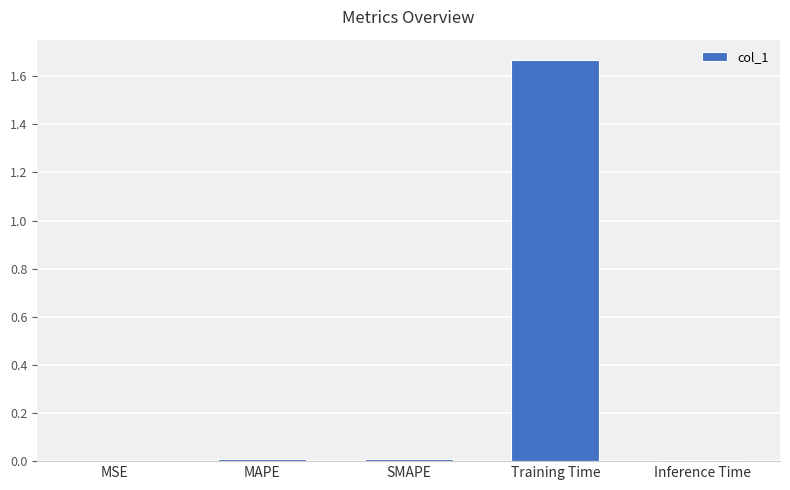

Which label corresponds to the largest value in the chart?

Training Time